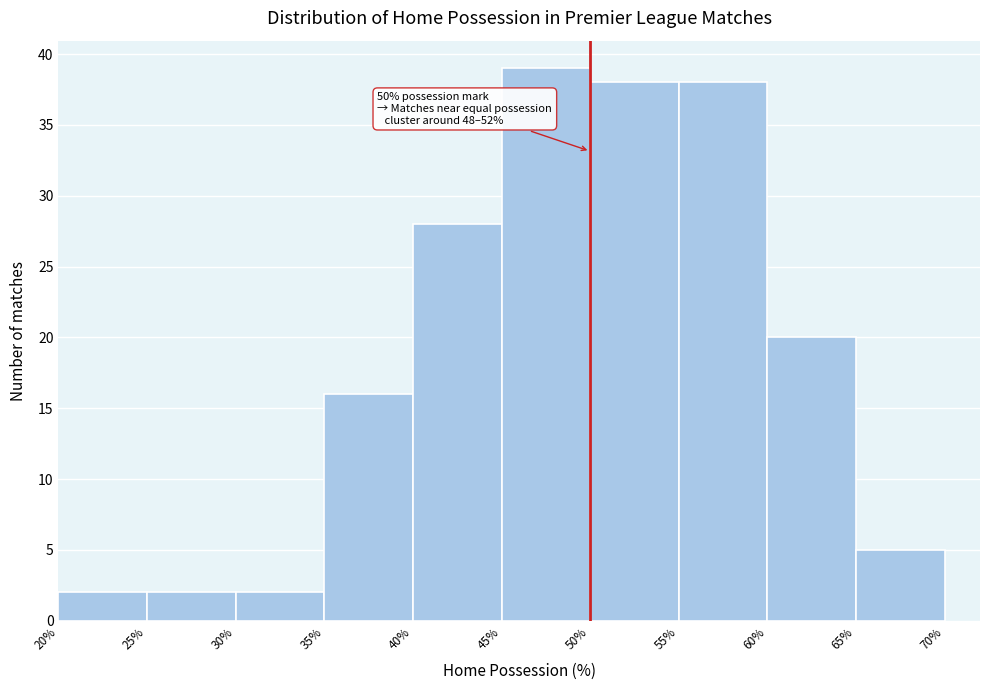

Which range on the x-axis has the tallest bar?

45% to 50%